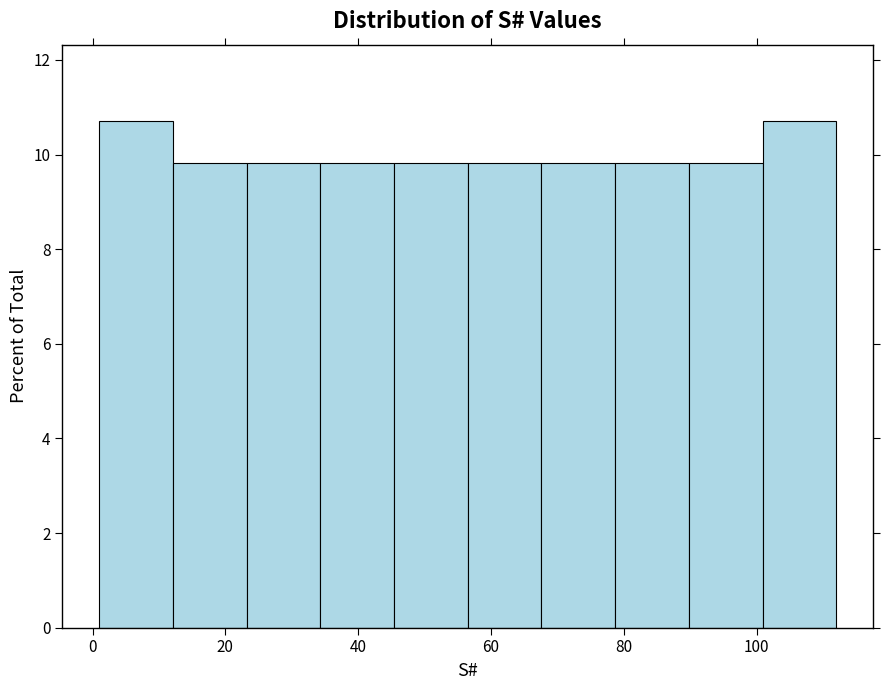

Reading left to right, list every bar in this chart as the range it spans on the x-axis followed by its height. Neither the bar edges nor the heights are printed on the chart, so give them approximately, as read against the axes.

2 to 12: 10.8
12 to 24: 9.8
24 to 34: 9.8
34 to 46: 9.8
46 to 56: 9.8
56 to 68: 9.8
68 to 78: 9.8
78 to 90: 9.8
90 to 100: 9.8
100 to 112: 10.8